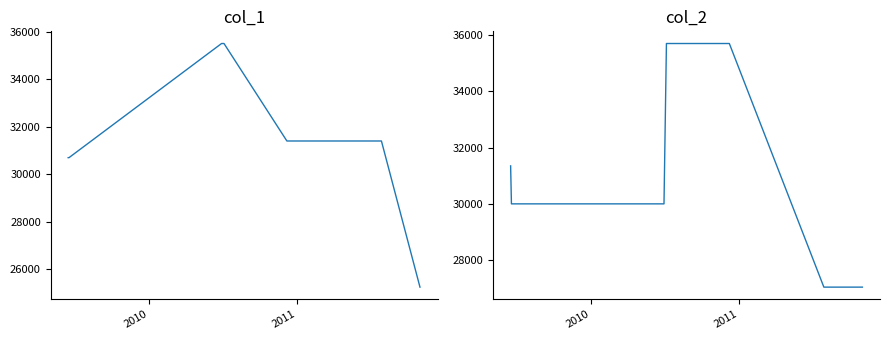

At how many categories does at least one series exceed 33103?

3